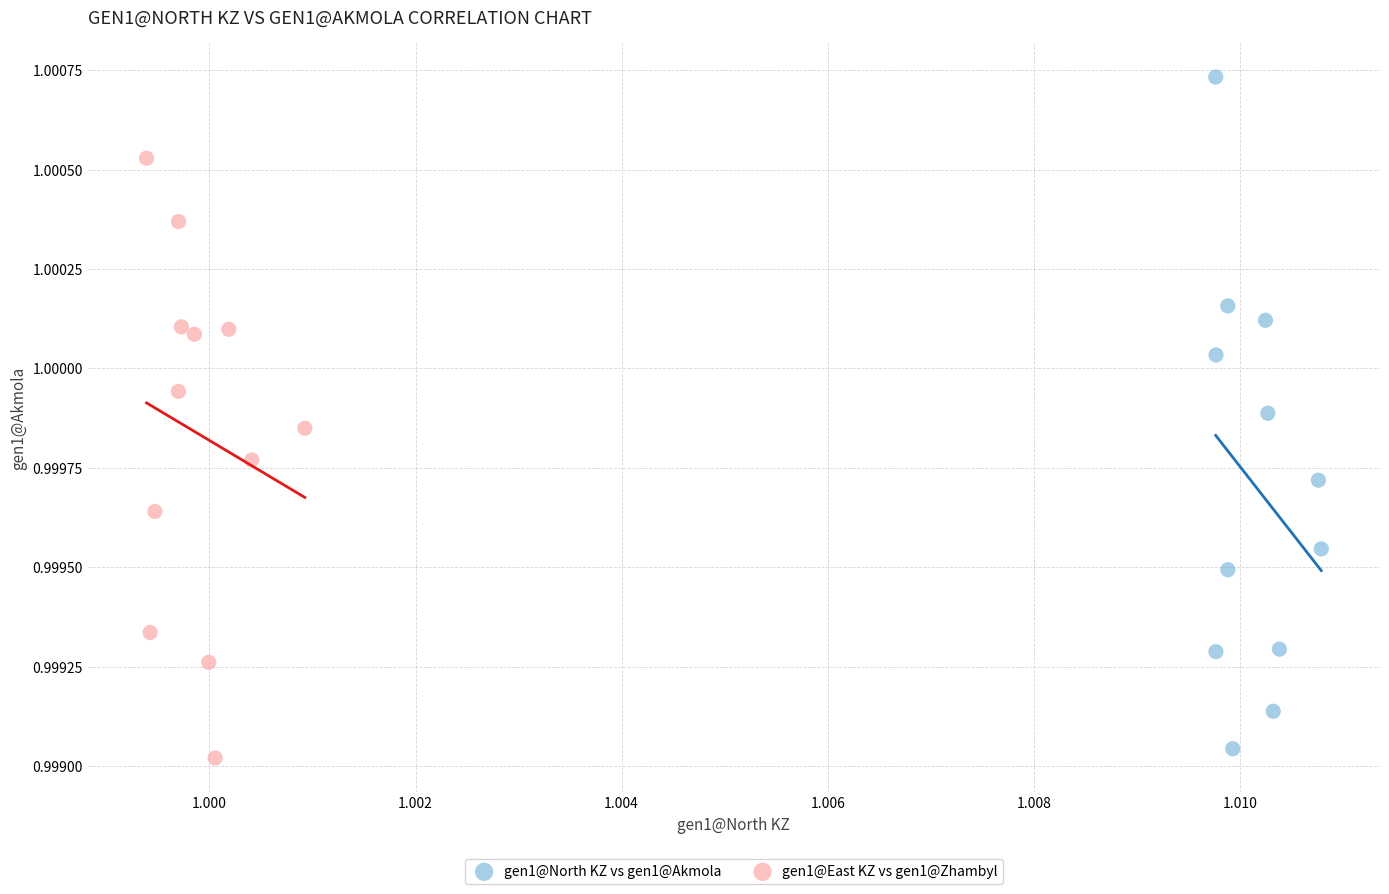

Which series has the largest Y range (max minus min)?

gen1@North KZ vs gen1@Akmola